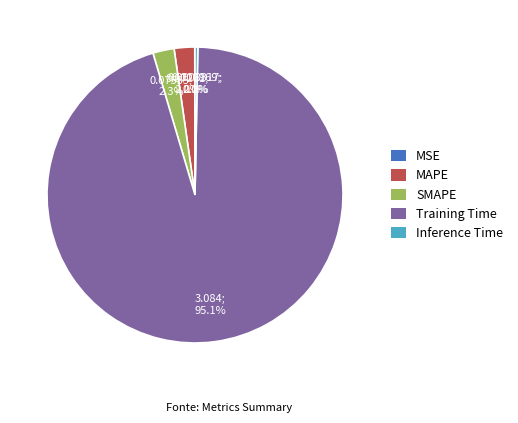

What is the largest slice in the pie chart?

Training Time